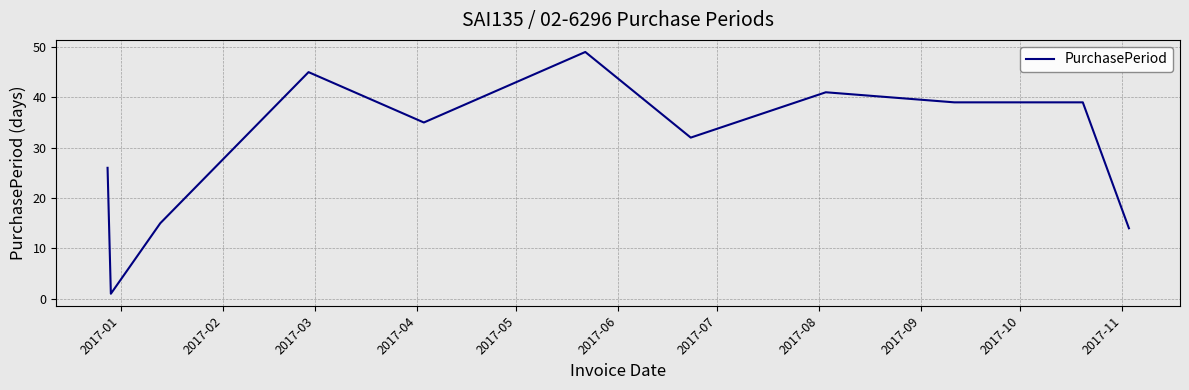

What is the maximum value shown in the chart?

49